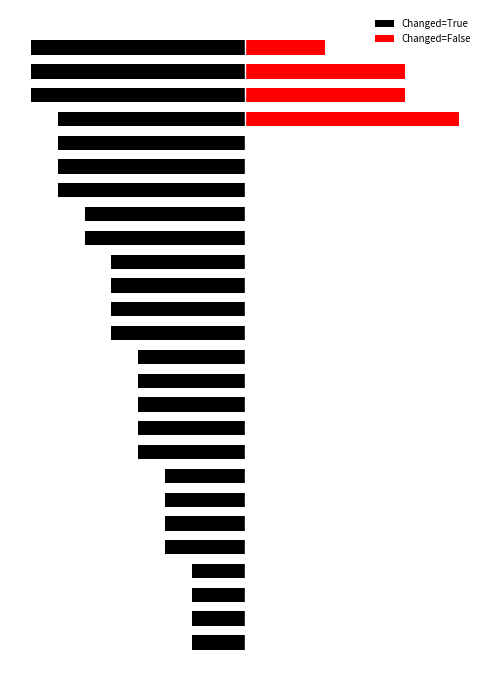

Which series has the largest total across all categories?

Changed=False